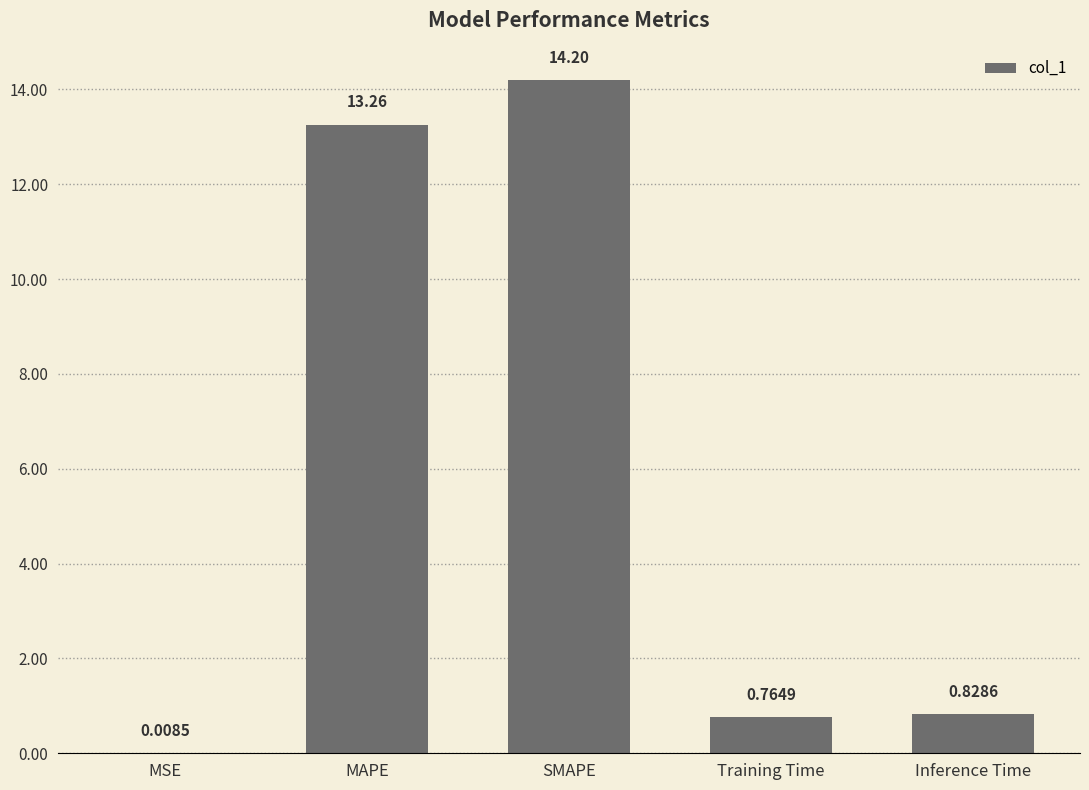

Between MAPE and Inference Time, which is larger?

MAPE